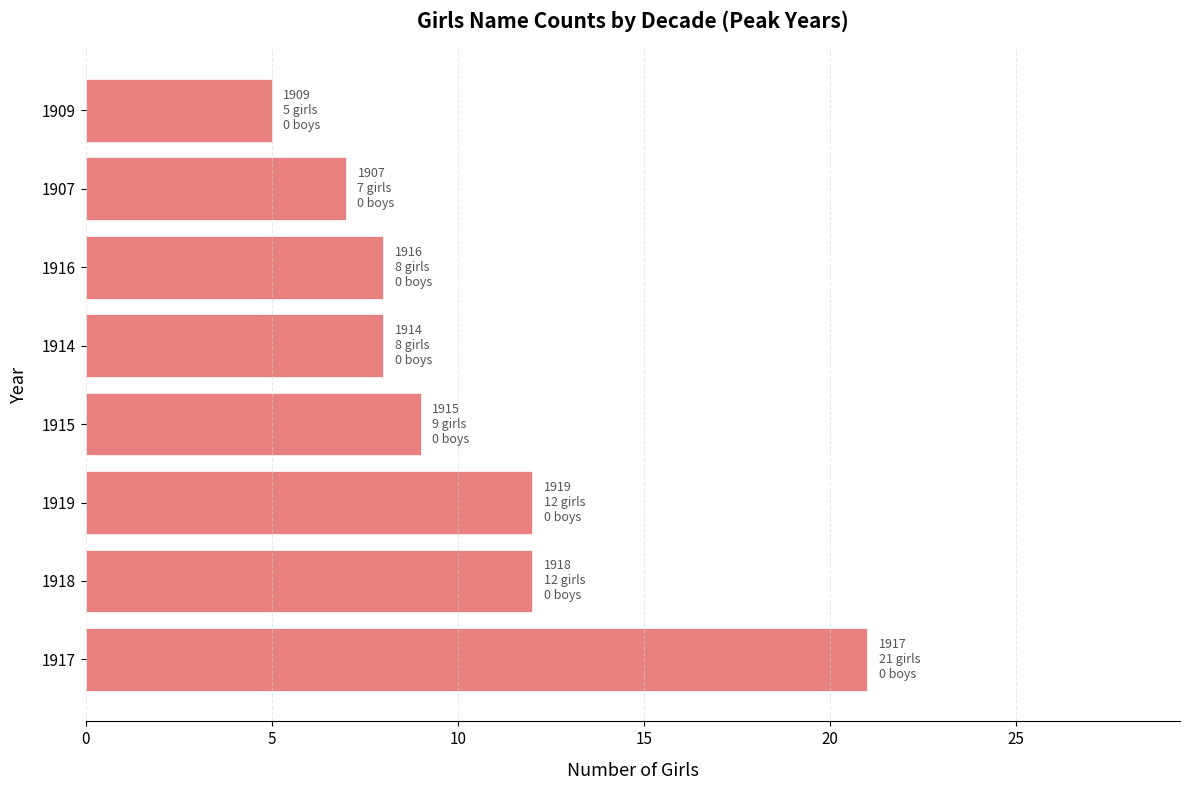

The chart shows a value of 4 at 1914. True or false?

False